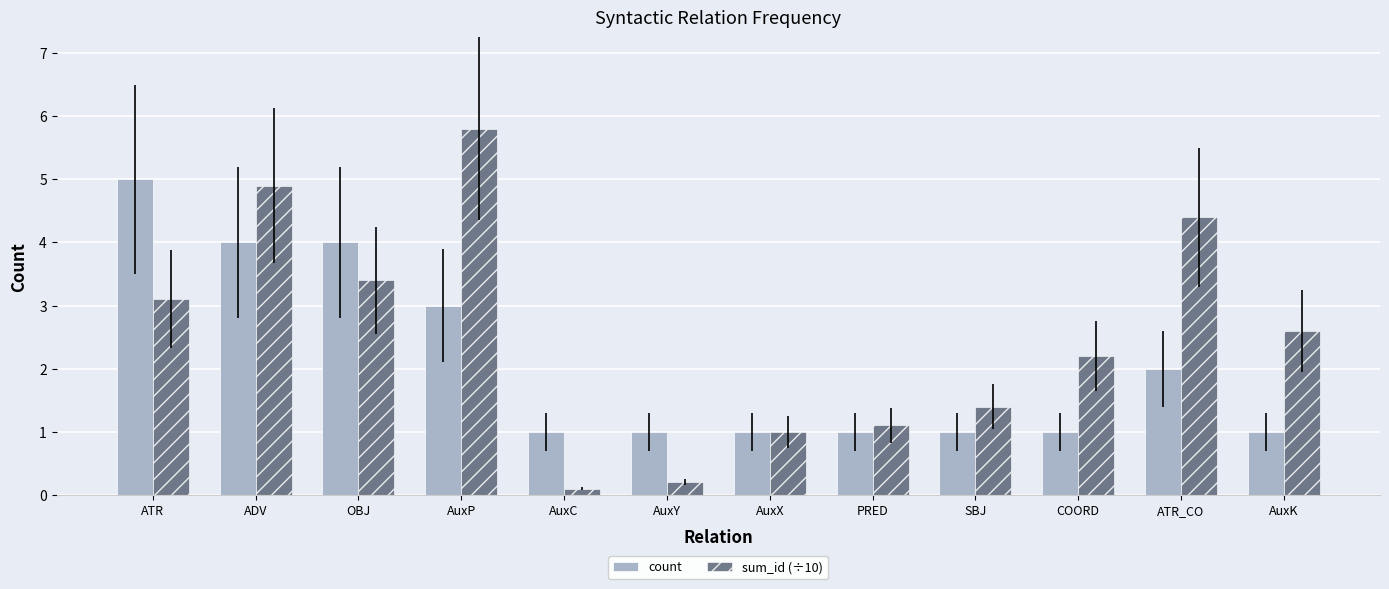

How many data points in sum_id (÷10) are above 2?

7